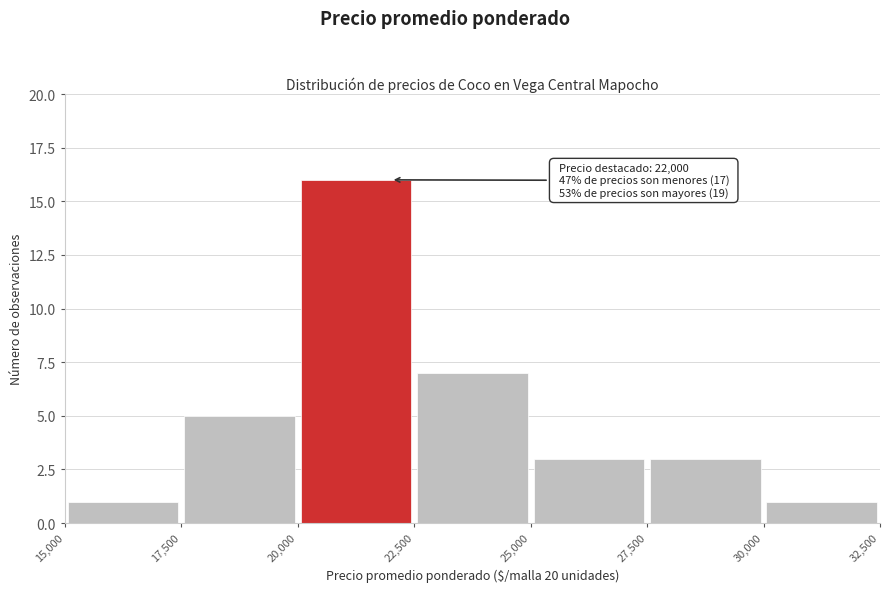

Which range on the x-axis has the tallest bar?

20,000 to 22,500